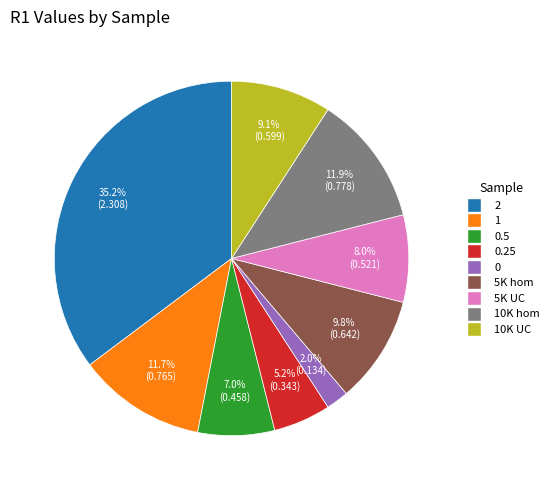

Combined, do 0.5 and 1 account for over 50%?

No